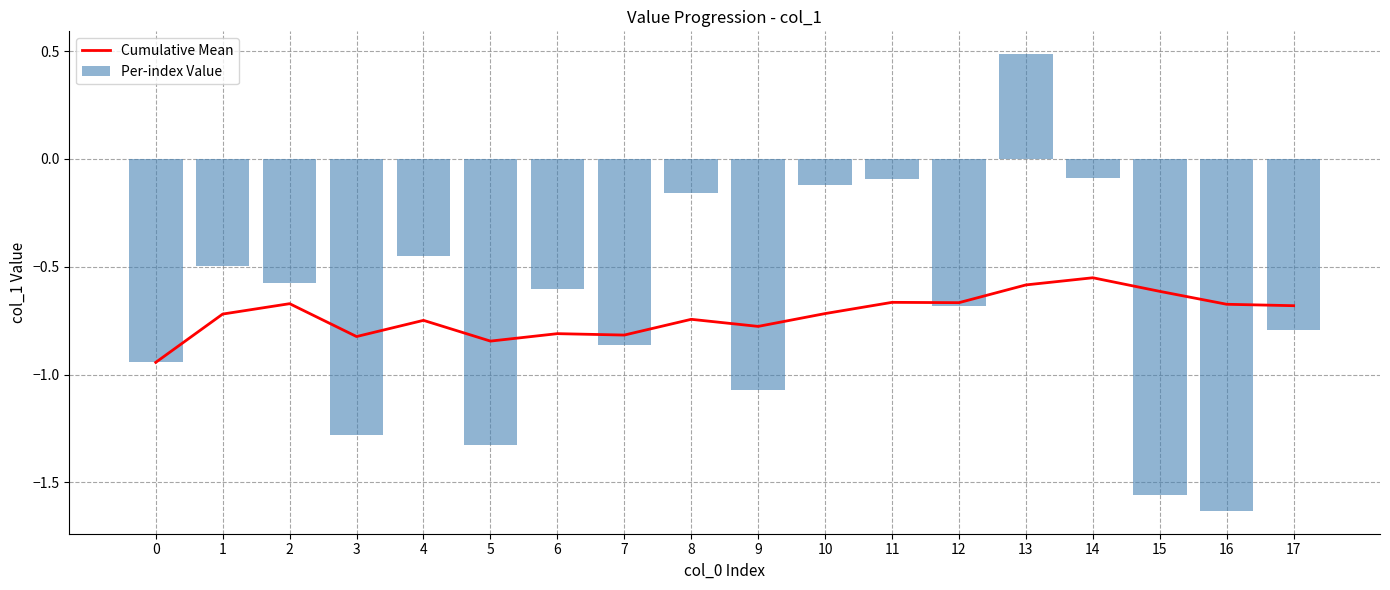

Read the Per-index Value value at 8.

-0.2